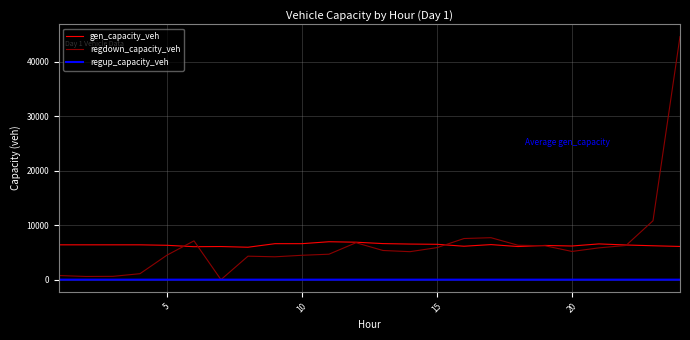

Which series has the largest range (max minus min)?

regdown_capacity_veh